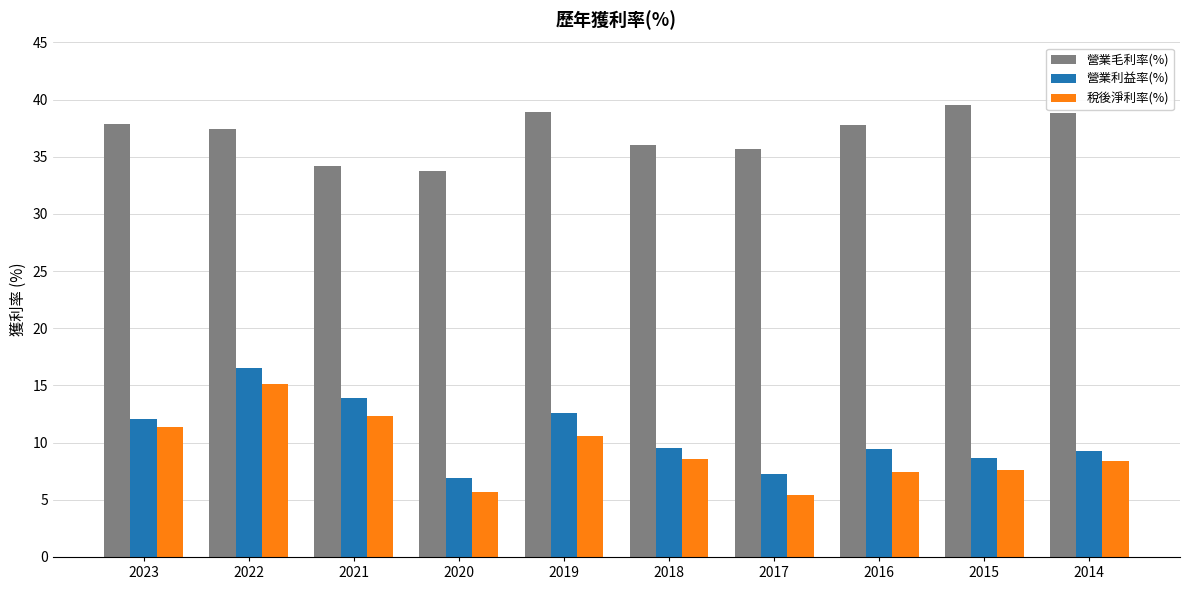

How many bars are there in each group?

3